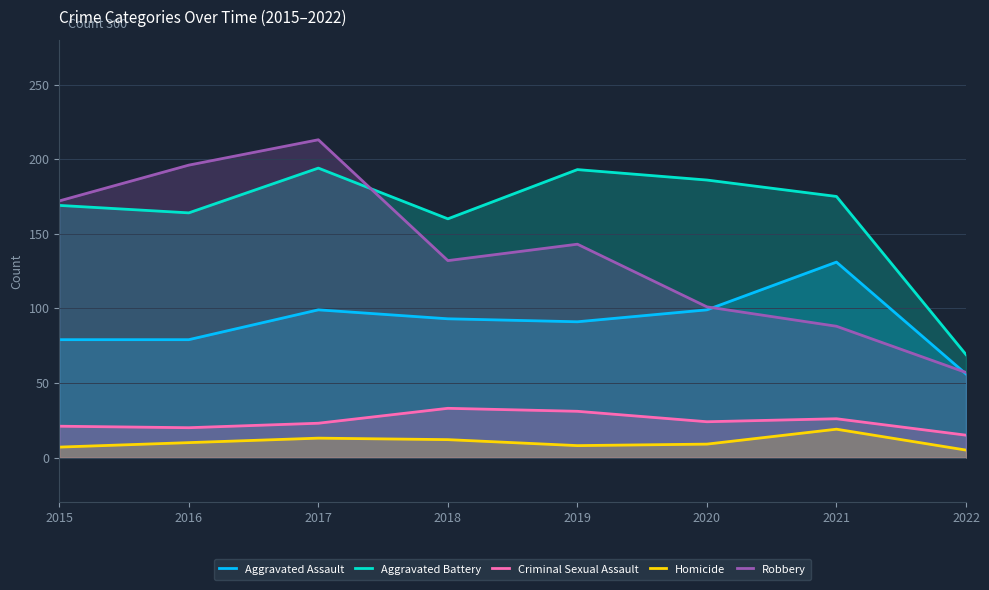

At which category does Robbery reach its first local valley?

2018